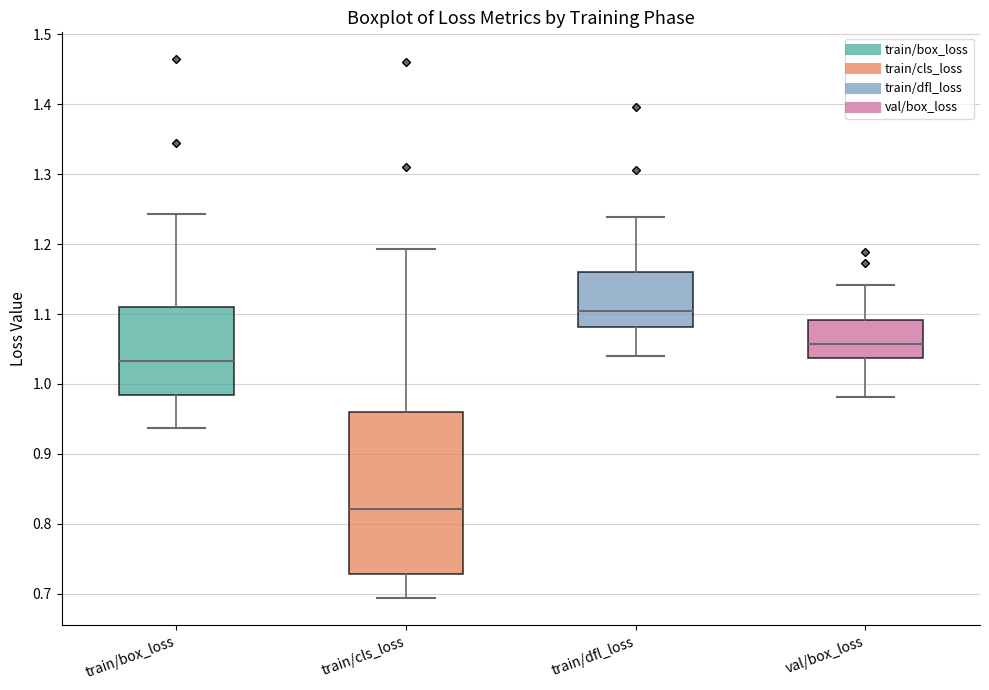

Reading left to right, read every box against the y-axis: the position of its median line, the range the box covers, and the ends of its whiskers. The values are not printed on the chart, so give them approximately, as read against the axis.

train/box_loss: median 1.03, box 0.98 to 1.11, whiskers 0.94 to 1.24
train/cls_loss: median 0.82, box 0.73 to 0.96, whiskers 0.69 to 1.19
train/dfl_loss: median 1.10, box 1.08 to 1.16, whiskers 1.04 to 1.24
val/box_loss: median 1.06, box 1.04 to 1.09, whiskers 0.98 to 1.14